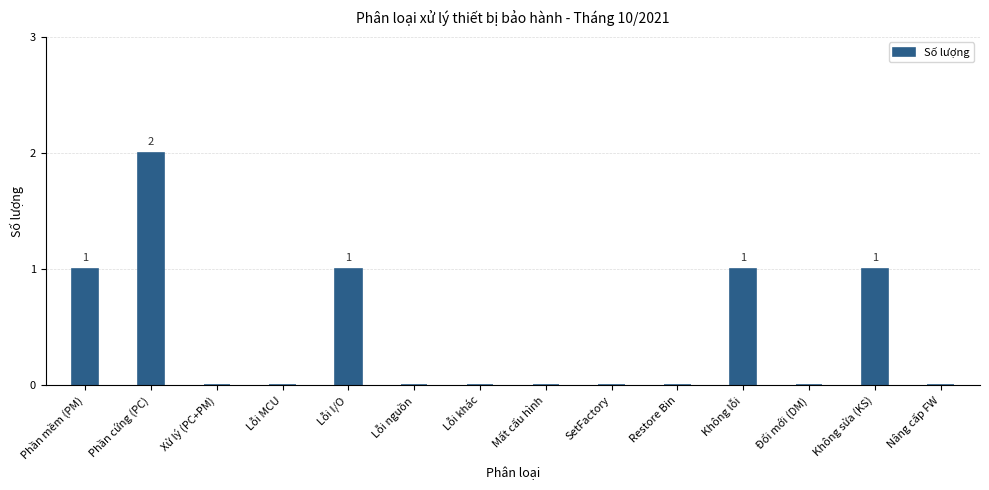

Reading left to right, list all the values displayed in this chart.

Phần mềm (PM)=1	Phần cứng (PC)=2	Xử lý (PC+PM)=0	Lỗi MCU=0	Lỗi I/O=1	Lỗi nguồn=0	Lỗi khác=0	Mất cấu hình=0	SetFactory=0	Restore Bin=0	Không lỗi=1	Đổi mới (DM)=0	Không sửa (KS)=1	Nâng cấp FW=0